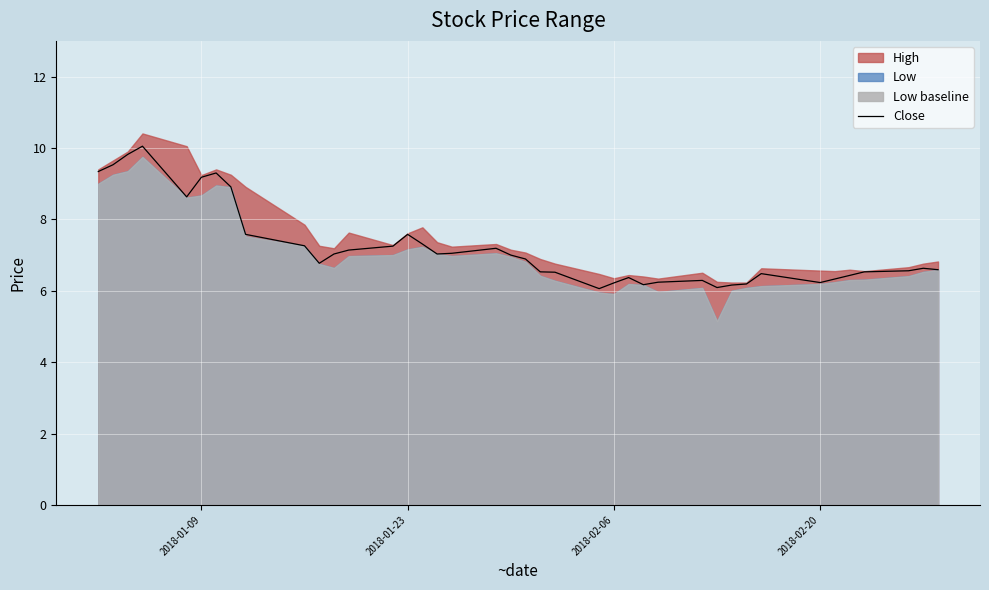

What is the lowest value of the Close series?

6.1